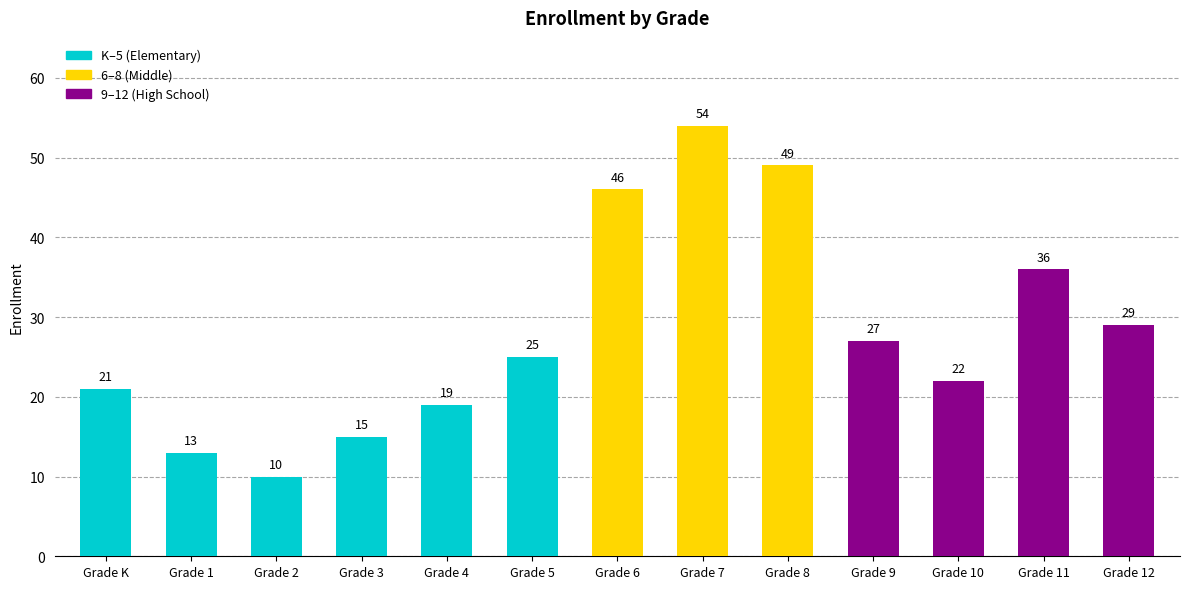

Reading left to right, what are all the values shown in this chart?

Grade K=21	Grade 1=13	Grade 2=10	Grade 3=15	Grade 4=19	Grade 5=25	Grade 6=46	Grade 7=54	Grade 8=49	Grade 9=27	Grade 10=22	Grade 11=36	Grade 12=29